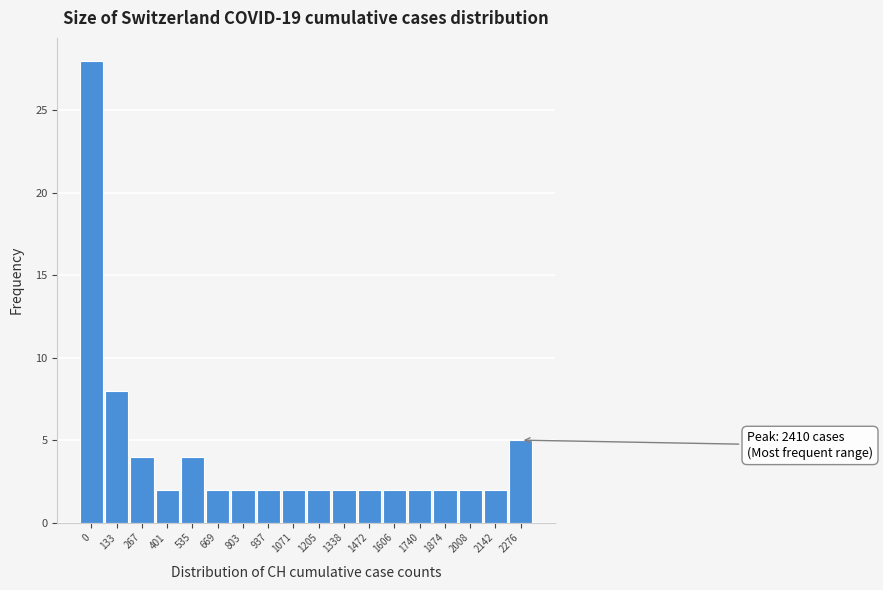

Reading left to right, transcribe all the data shown in this chart.

28	8	4	2	4	2	2	2	2	2	2	2	2	2	2	2	2	5